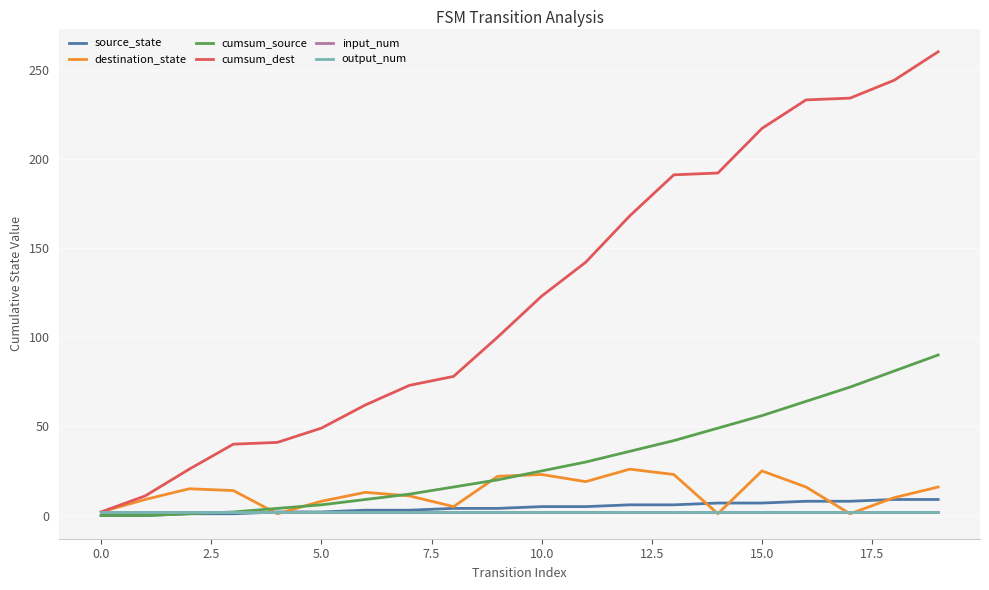

Does the chart have visible grid lines?

Yes